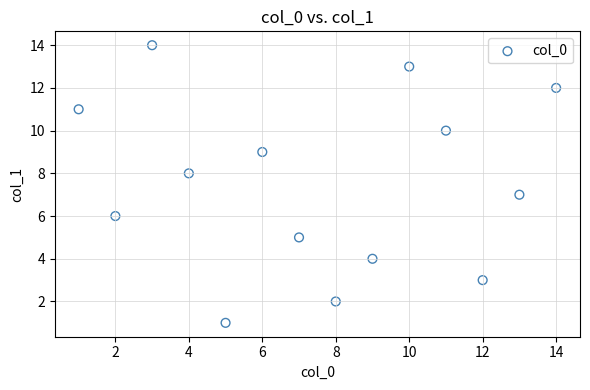

What is the range of Y values (max minus min)?

13